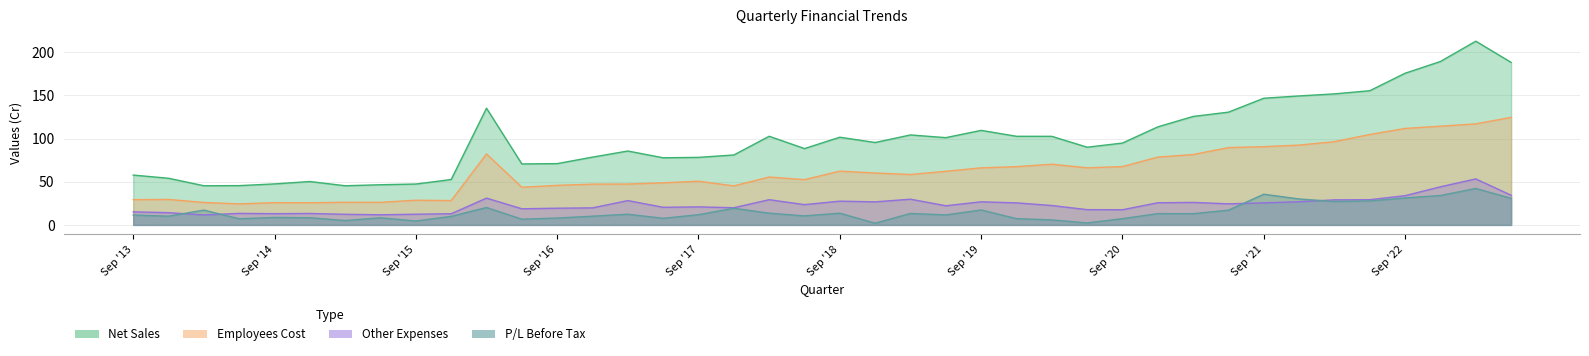

Is the value of P/L Before Tax at Dec '18 greater than the value of Other Expenses at Mar '19?

No